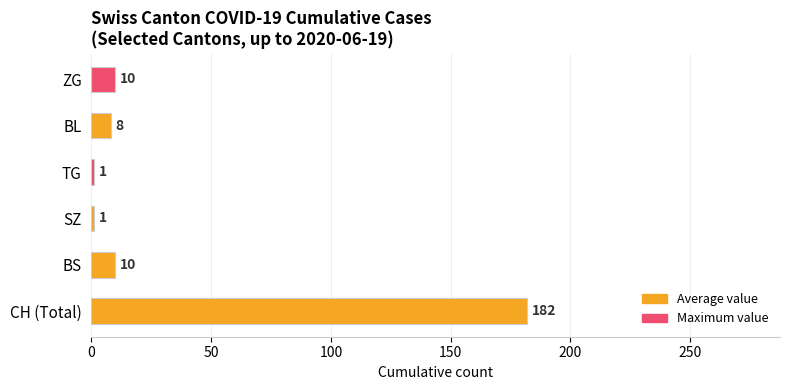

Reading top to bottom, what are all the values shown in this chart?

10	8	1	1	10	182